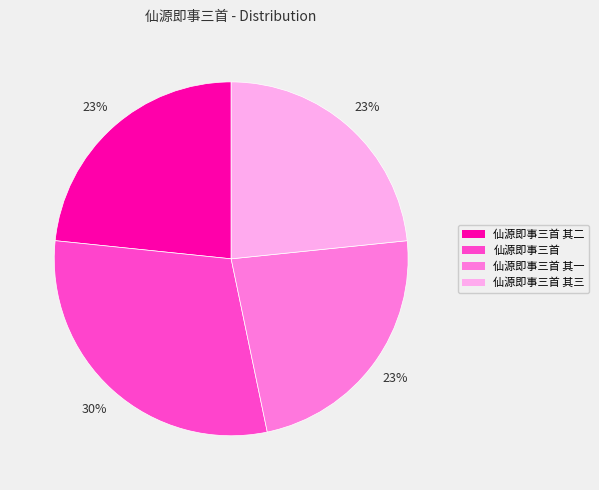

Is there a majority slice in this chart?

No